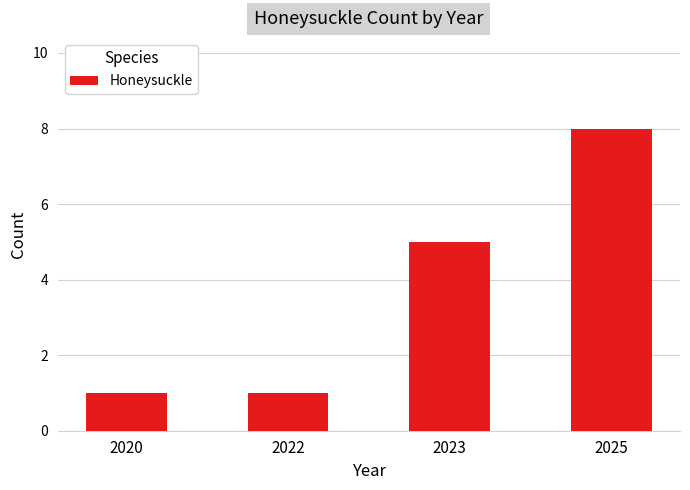

What is the minimum value shown in the chart?

1